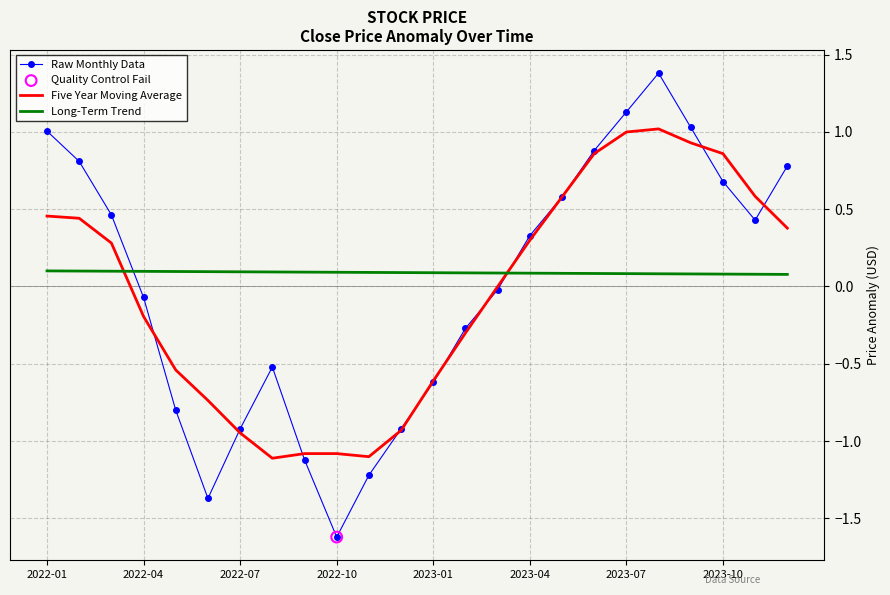

Which series has the largest total across all categories?

Long-Term Trend